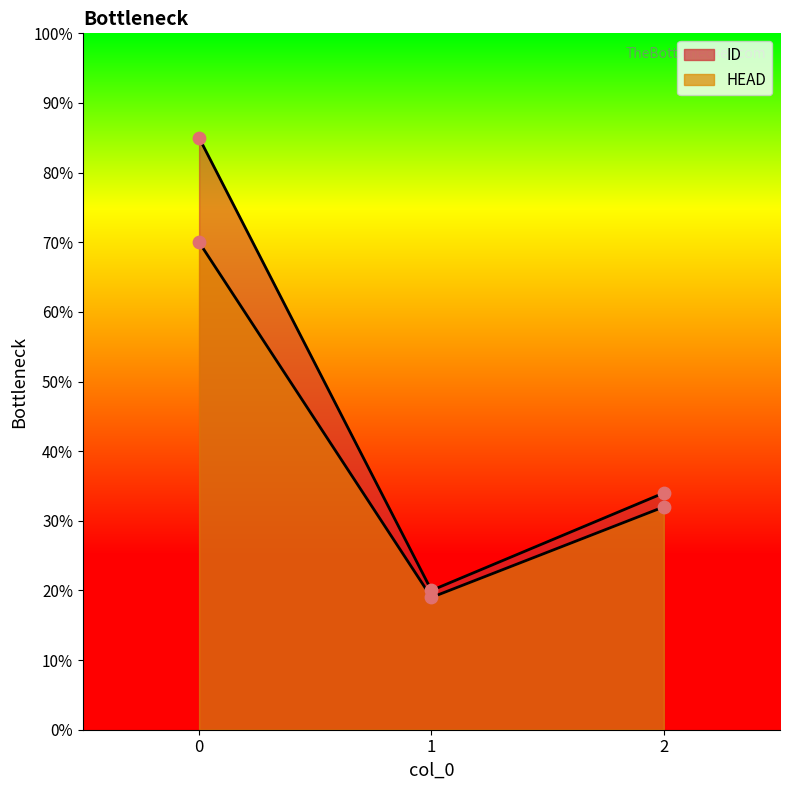

Which series has the widest spread of Y values?

ID